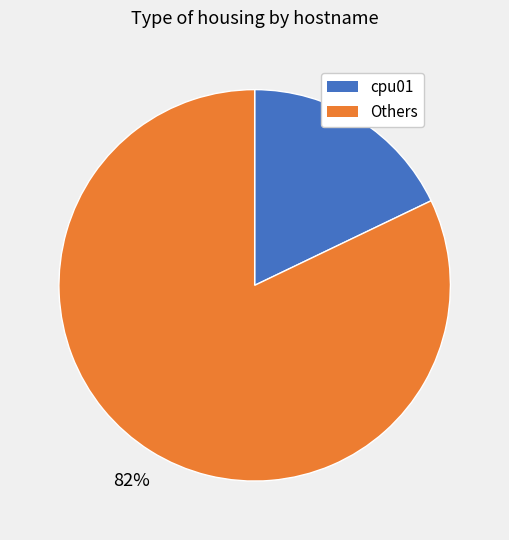

To the nearest percent, what is the difference between the largest and smallest slice percentages?

64%